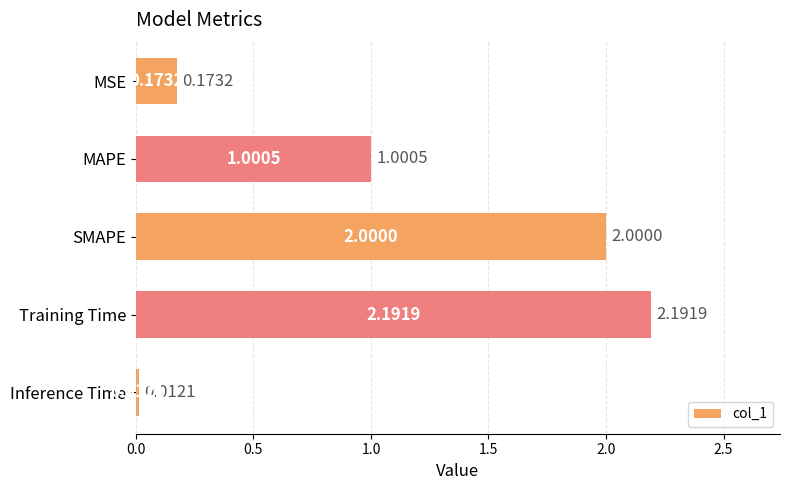

Which category has the highest value across all series?

Training Time